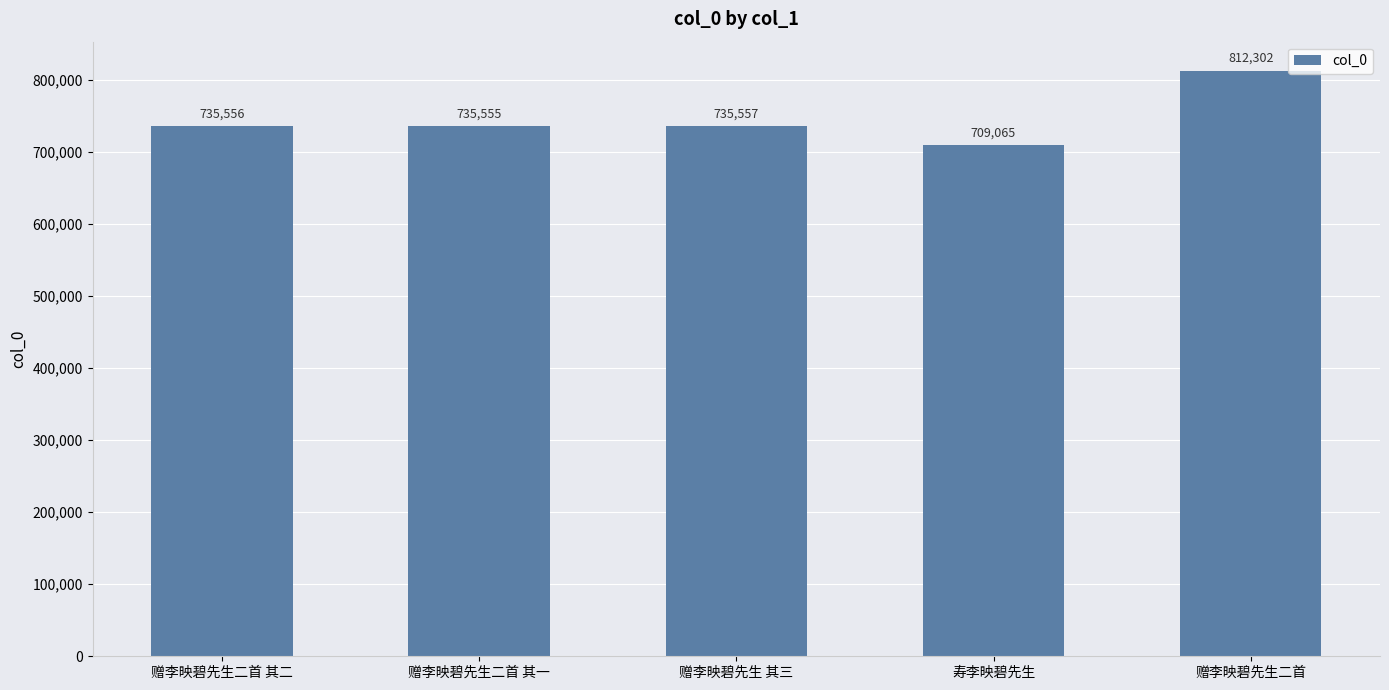

What value does the data have at 赠李映碧先生二首, to the nearest 10?

812300